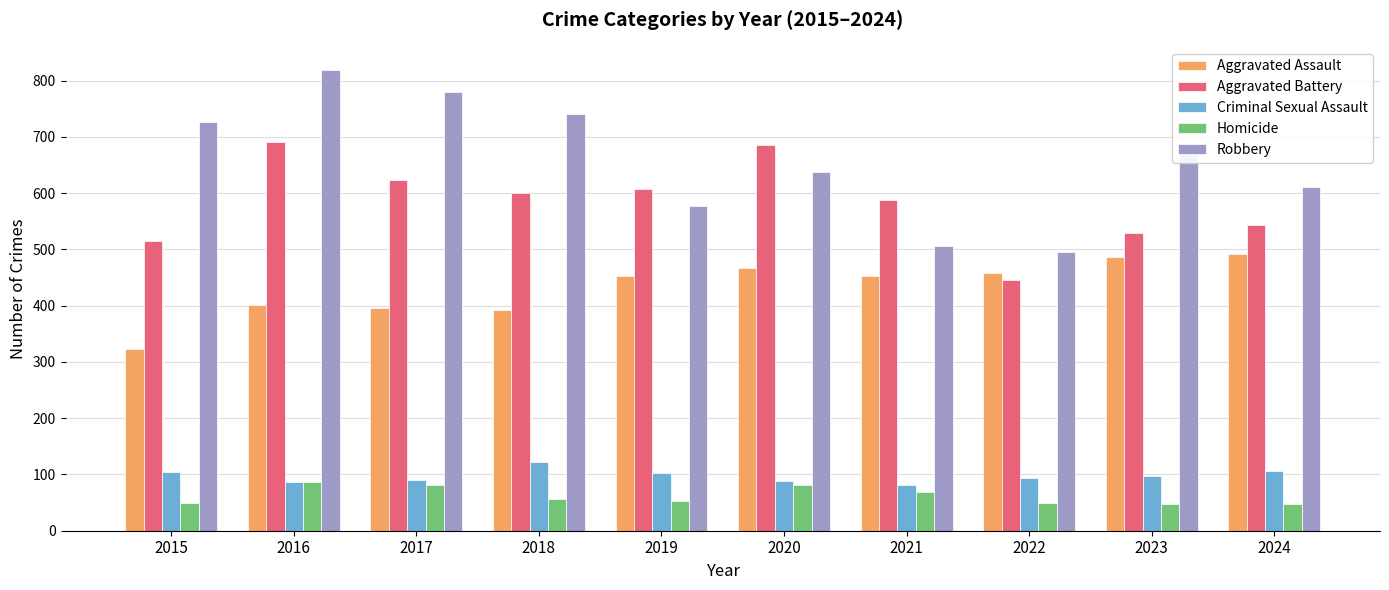

The Aggravated Battery series shows 446 at 2022. True or false?

True